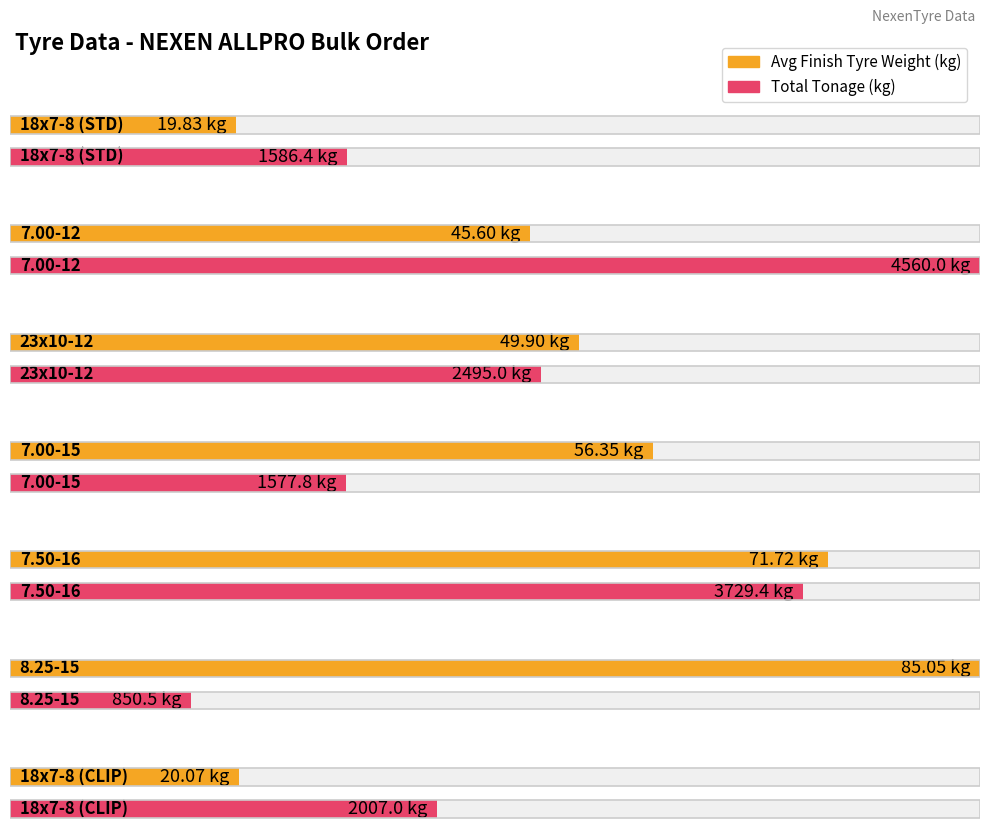

List the series in order of their overall mean, highest first.

Total Tonage - kgs, Average Finish Tyre Weight - kgs